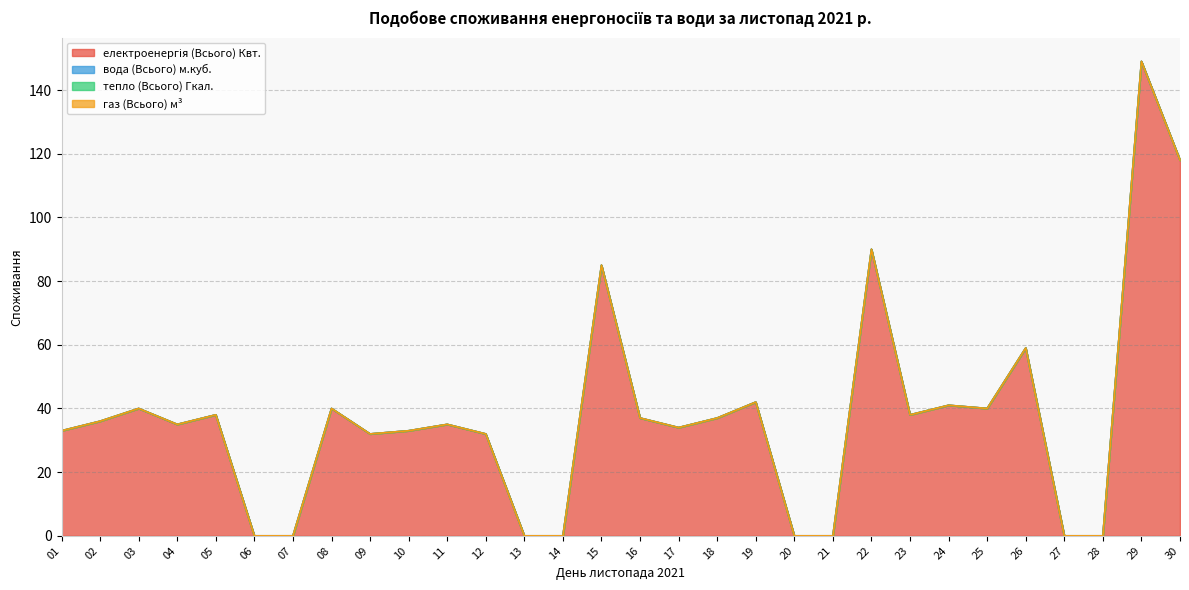

Which category has the lowest value across all series?

06